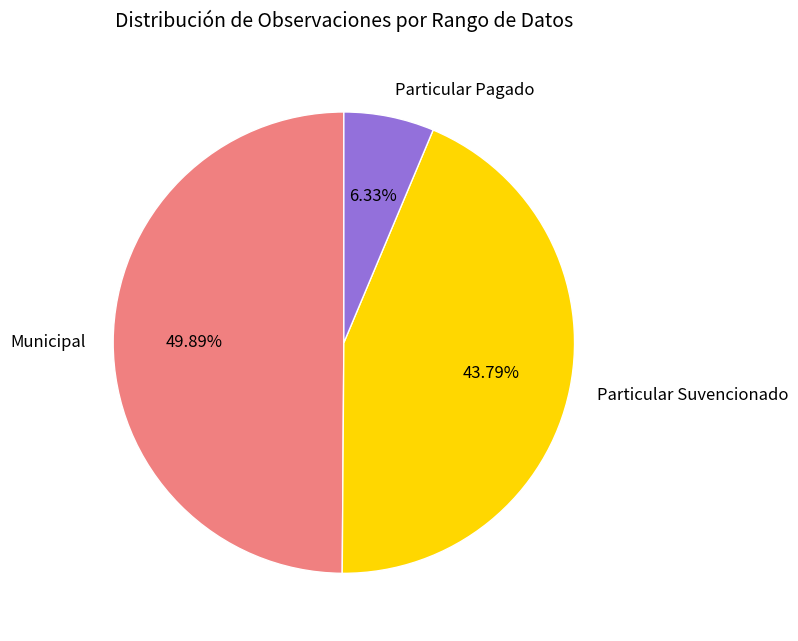

What percentage is the Particular Pagado slice, to the nearest percent?

6%